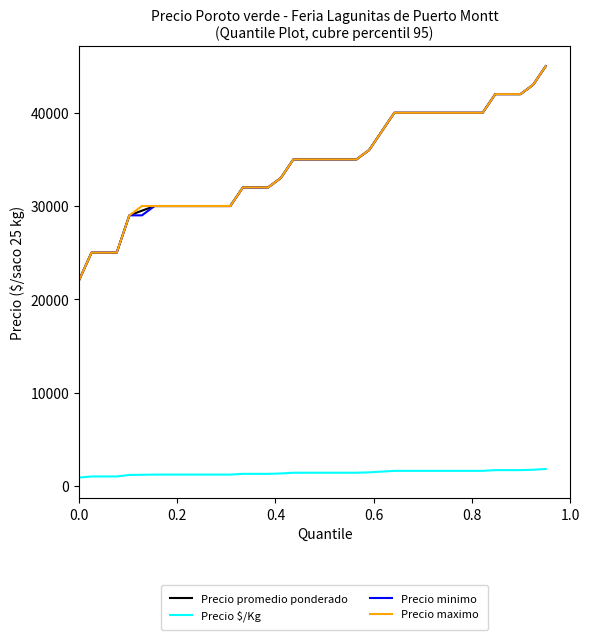

True or false: Precio promedio ponderado and Precio $/Kg intersect in this chart.

False